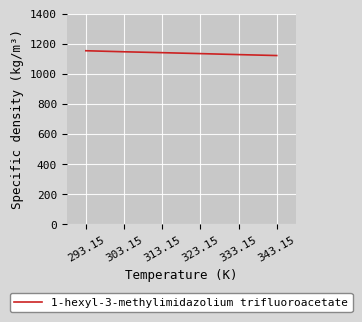

How many values are below 1140?

3